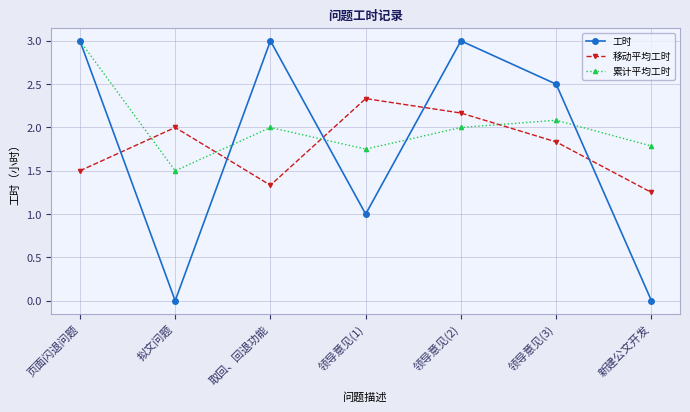

How many interior local peaks does the 移动平均工时 series have?

2